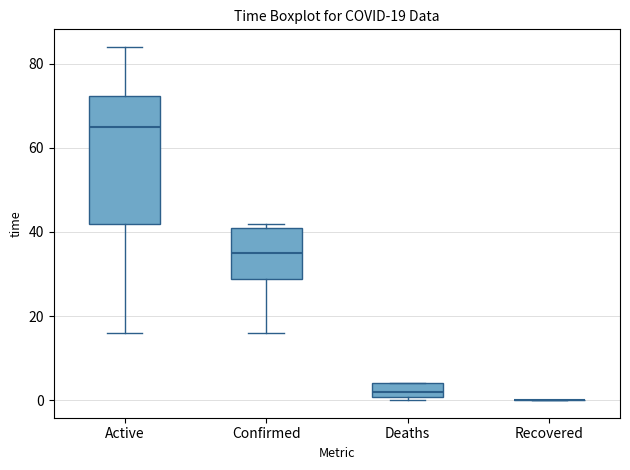

Which box is the tallest, from its lower edge to its upper edge?

Active